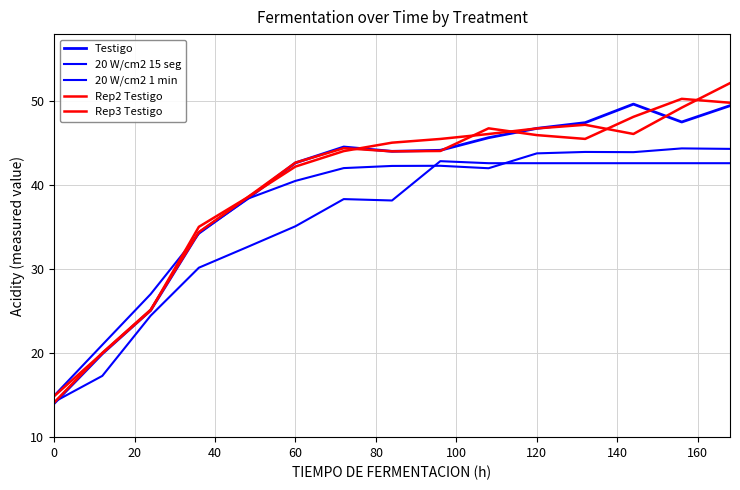

Does the chart have visible grid lines?

Yes